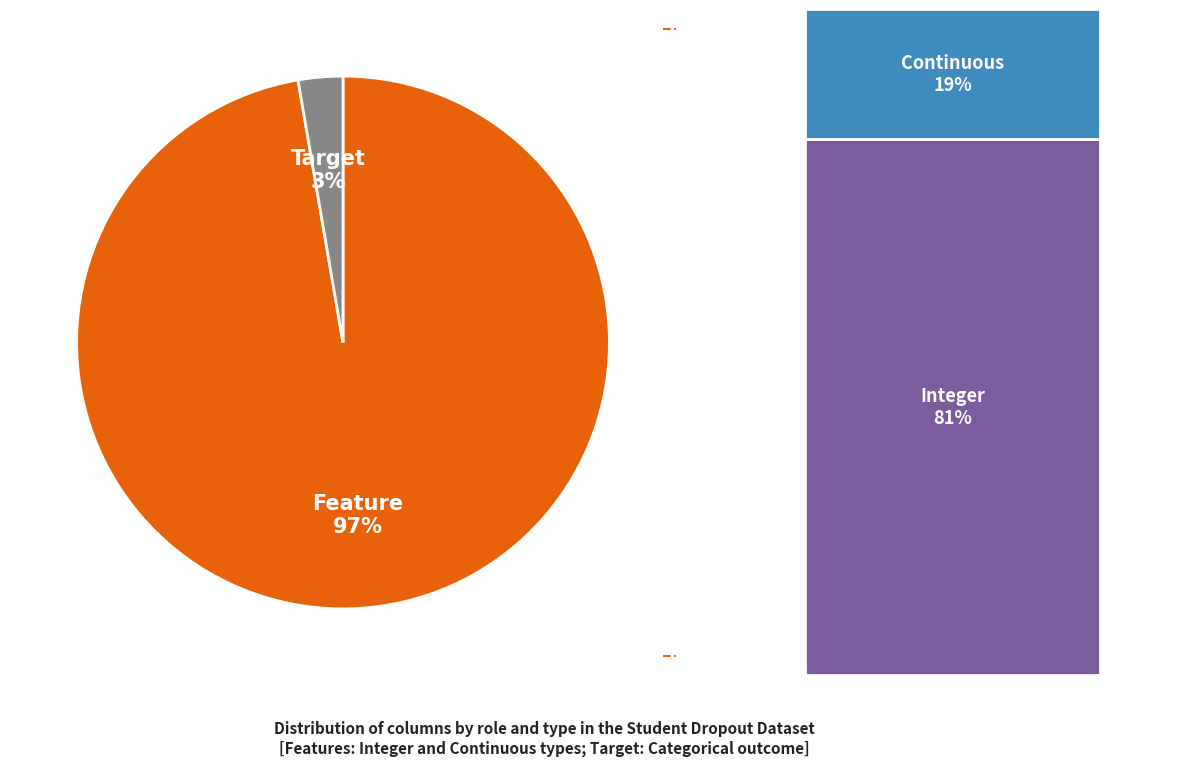

Which slice is the smallest?

Target